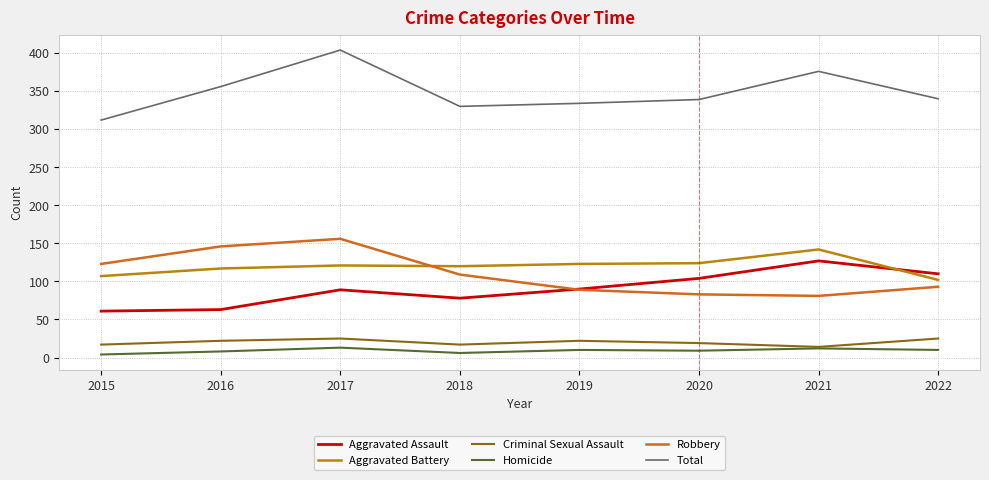

Does the chart have visible grid lines?

Yes